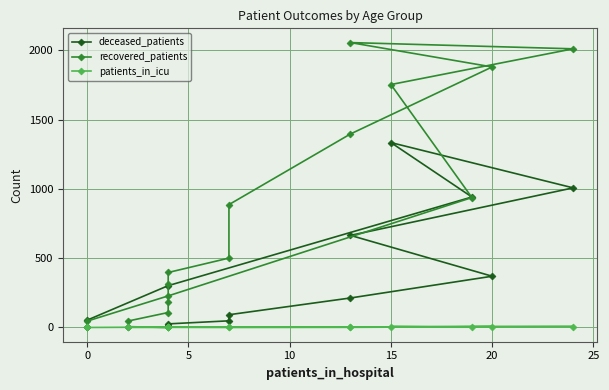

True or false: recovered_patients and patients_in_icu cross at least once.

False